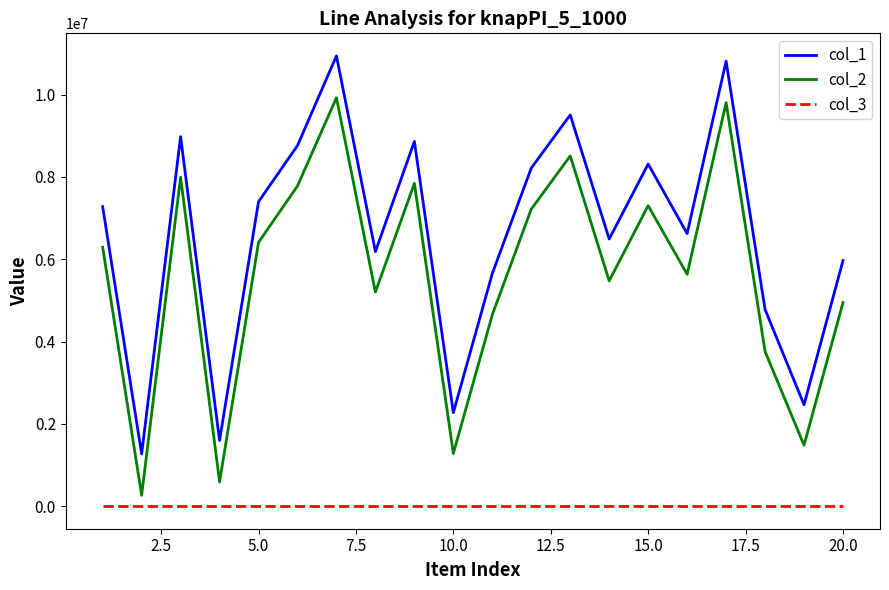

What is the average value of the col_3 series?

1